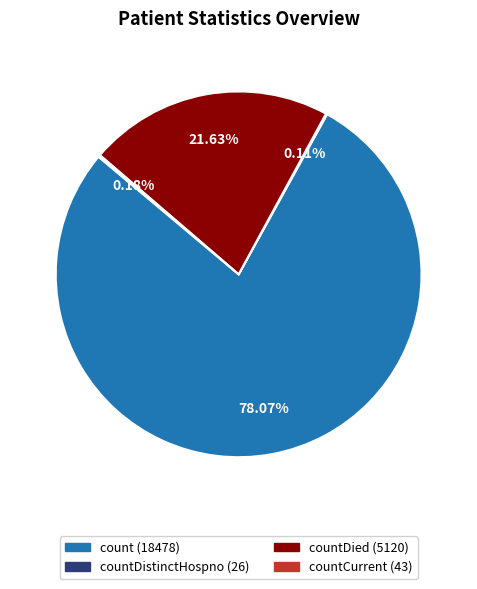

Is there any slice that represents more than half of the pie?

Yes